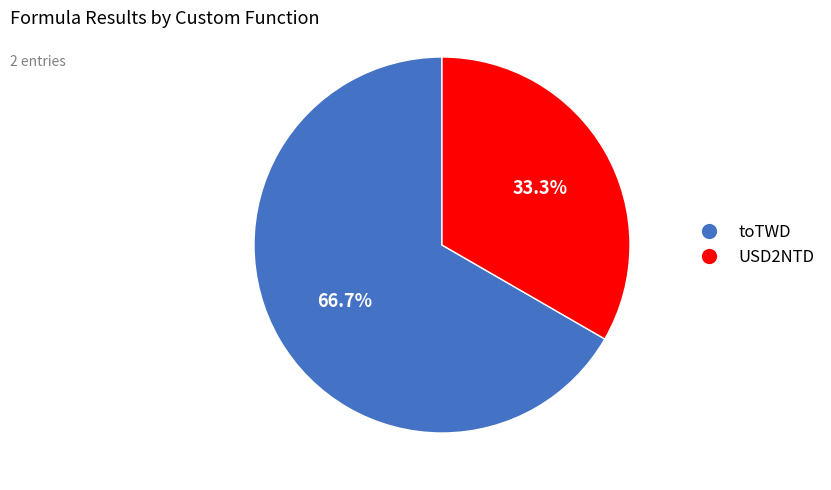

Which category has the smallest portion of the pie?

USD2NTD